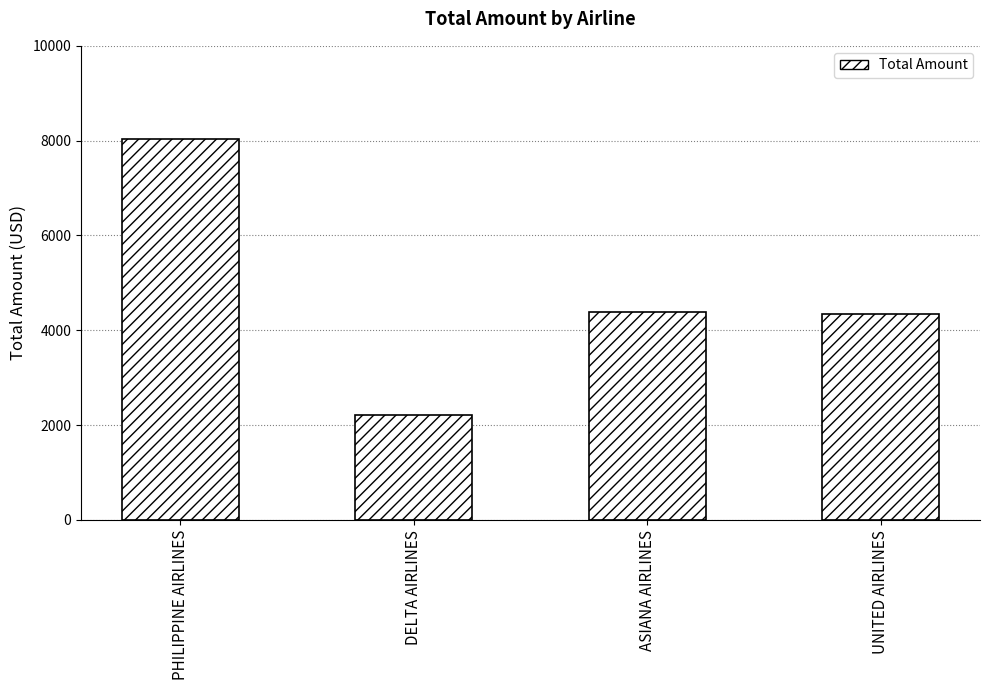

What is the change in value from PHILIPPINE AIRLINES to ASIANA AIRLINES?

-3657.0